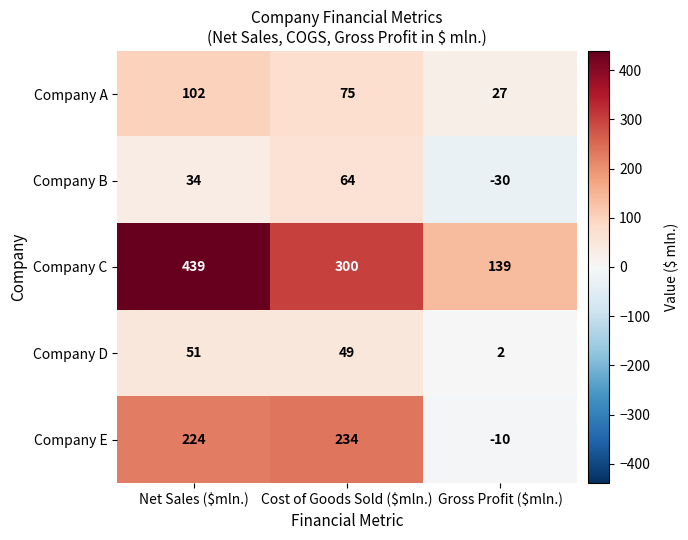

Reading left to right, list all the values displayed in this chart.

Company A: 102	75	27
Company B: 34	64	-30
Company C: 439	300	139
Company D: 51	49	2
Company E: 224	234	-10